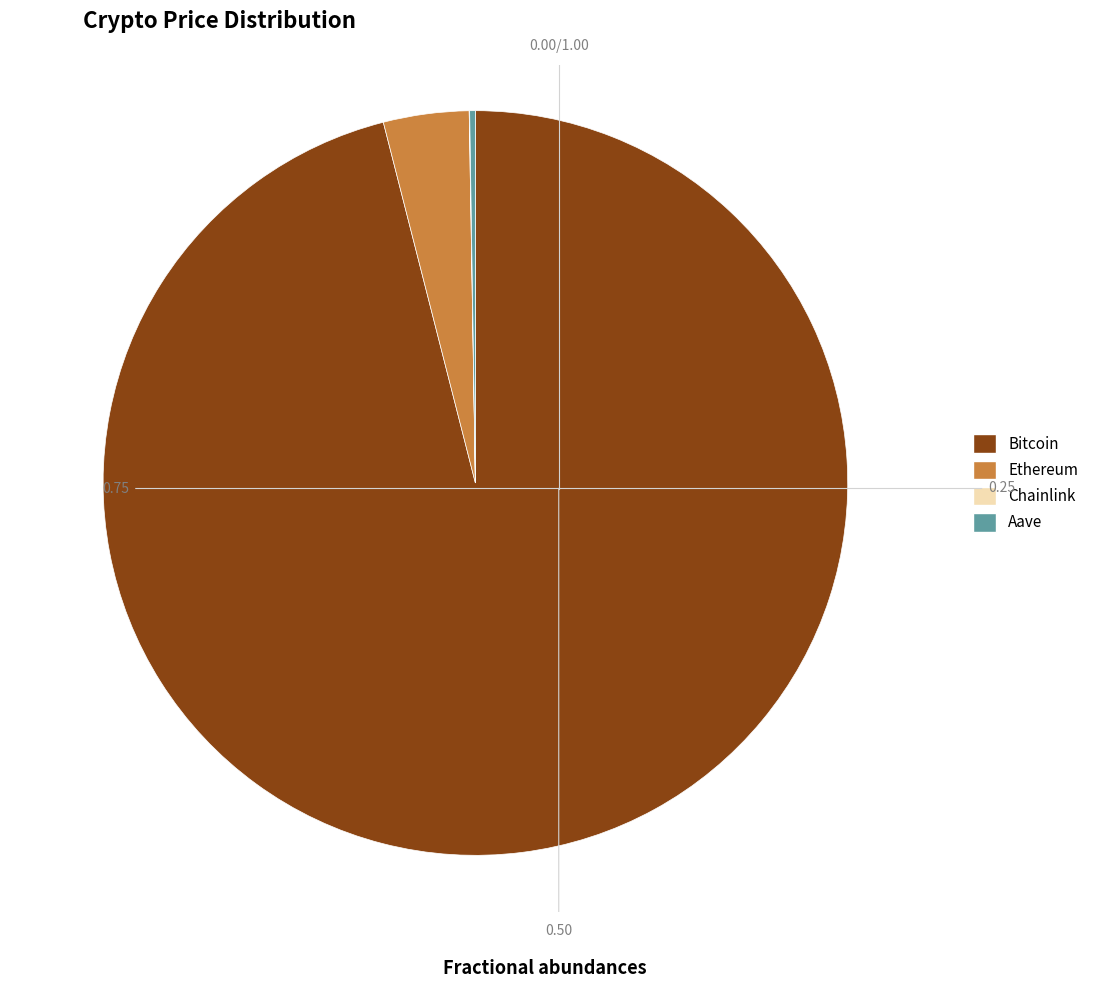

Between Bitcoin and Ethereum, which is larger?

Bitcoin